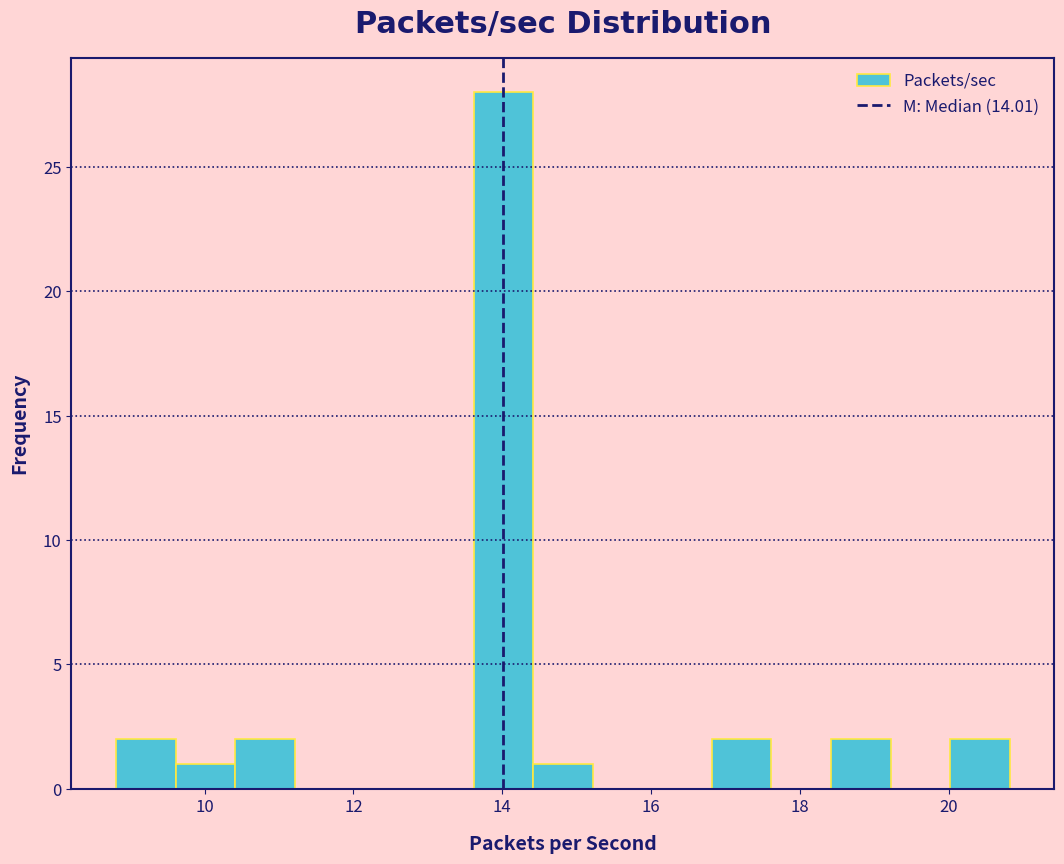

How tall is the bar that spans 8.8 to 9.6 on the x-axis? Neither the bar edges nor the heights are printed on the chart, so give them approximately, as read against the axes.

2